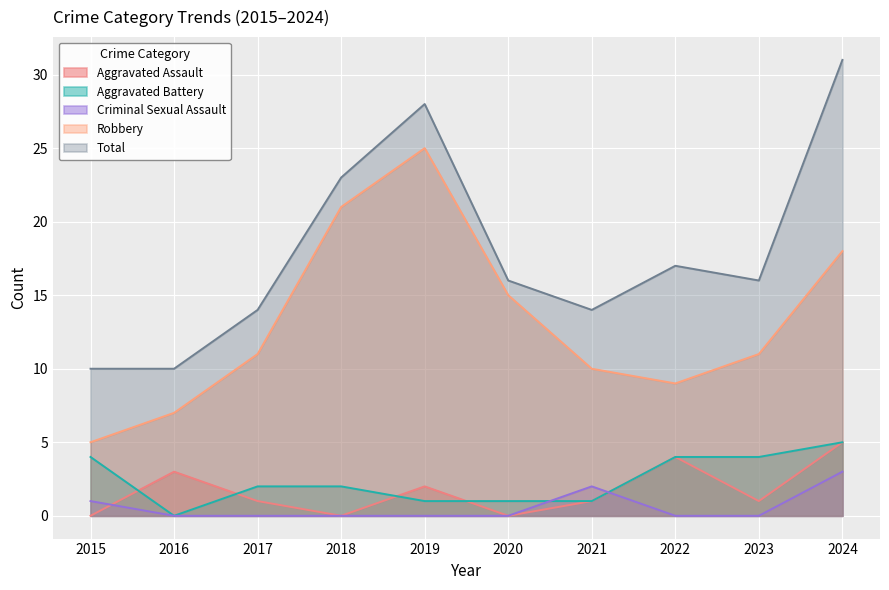

What is the average value of the Aggravated Assault series?

2